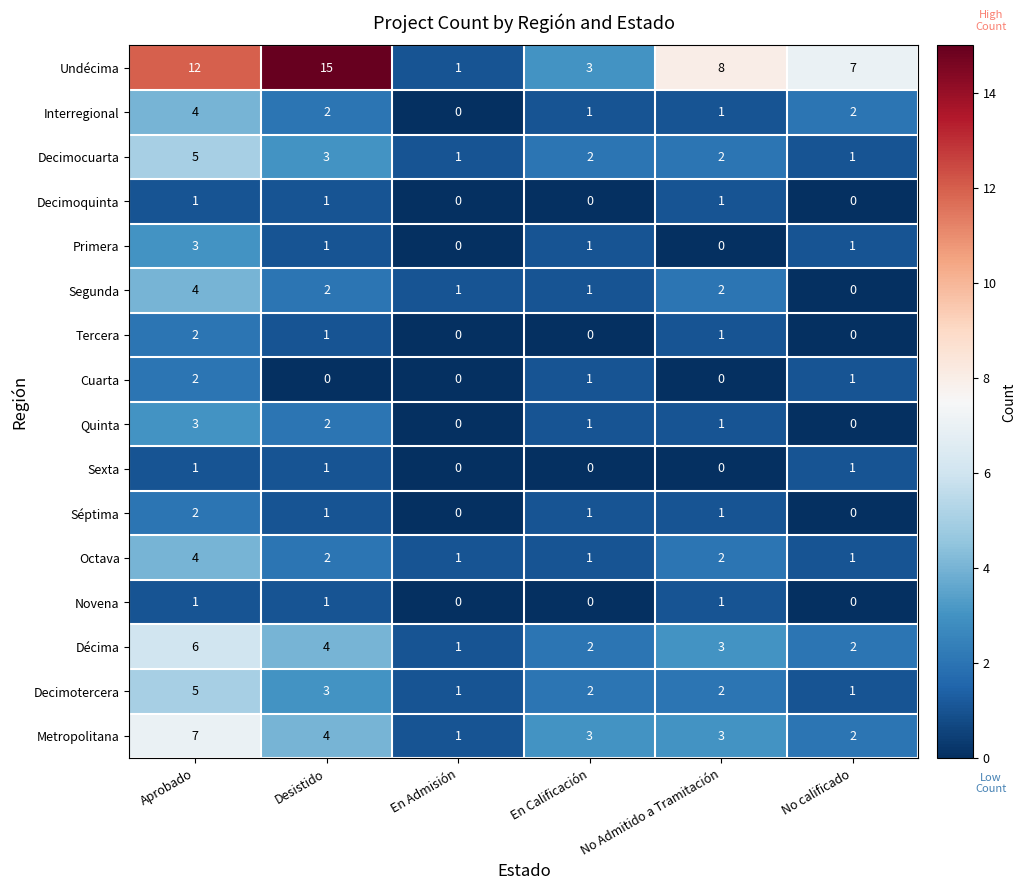

Read the Primera value at Aprobado.

3